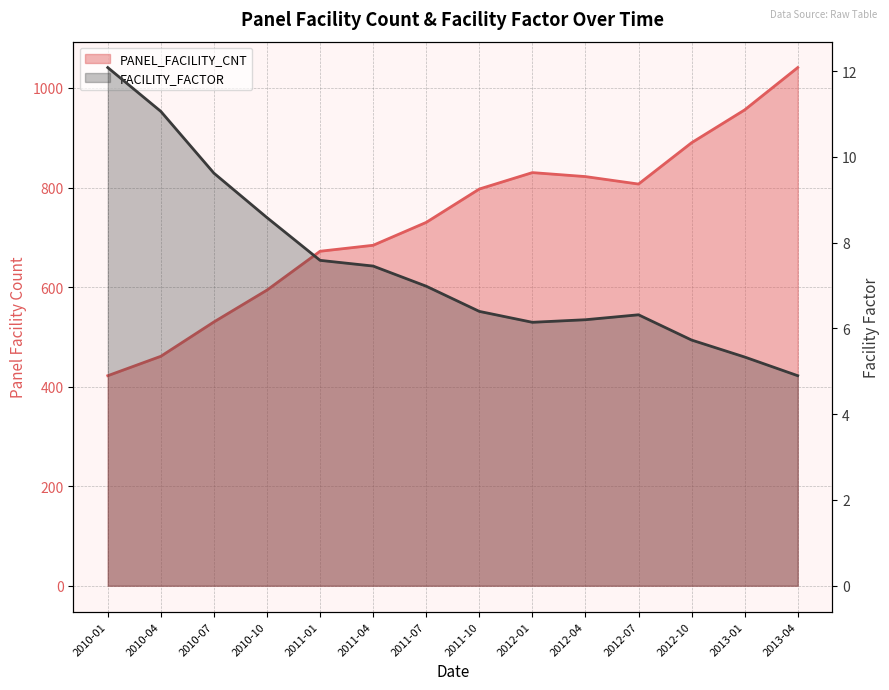

List the series in order of their peak value, lowest first.

FACILITY_FACTOR, PANEL_FACILITY_CNT